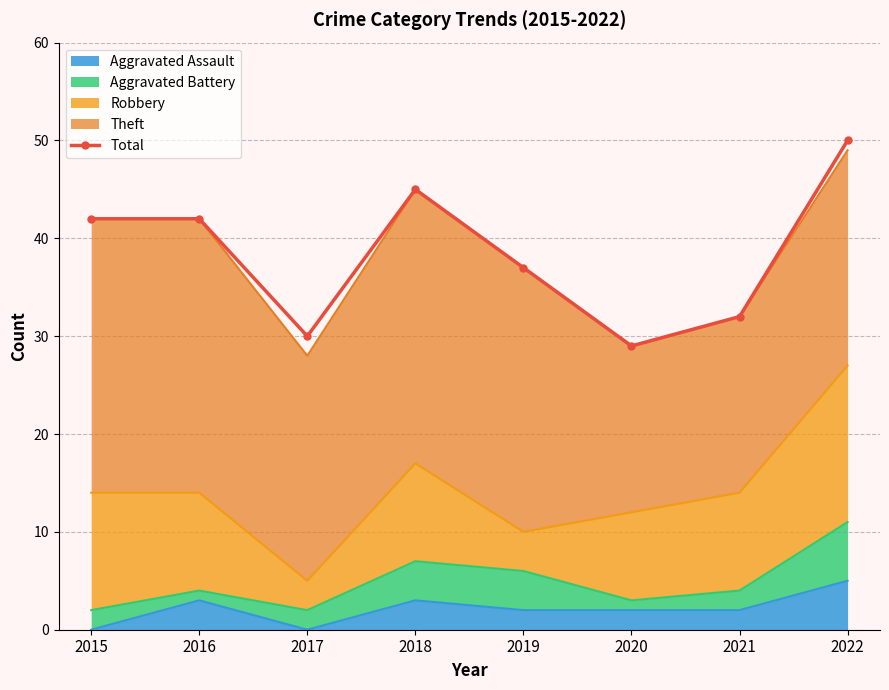

Where is the first local maximum?

2018